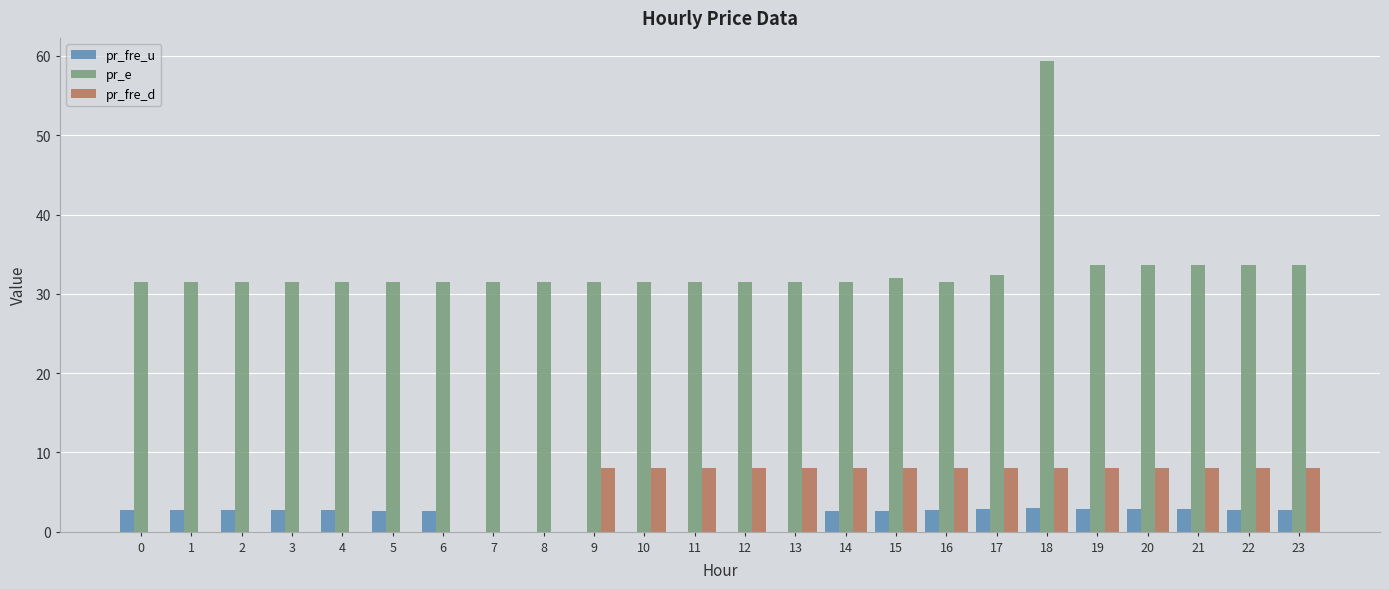

What is the sum of all pr_fre_u values?

46.4